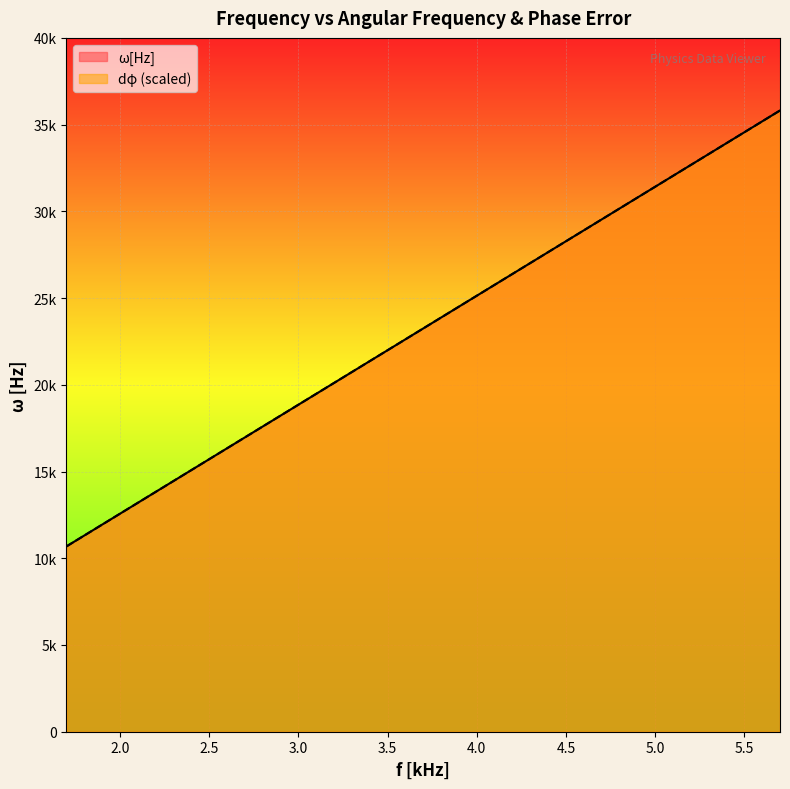

What is the value of the dφ point at the 9th from the left?

21362.8